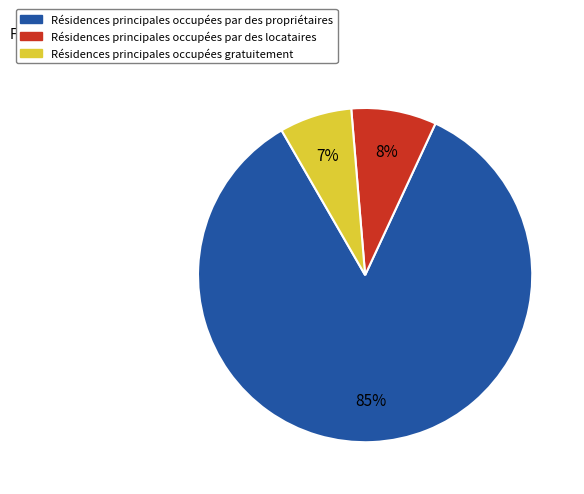

To the nearest percent, what is the average slice percentage?

33%